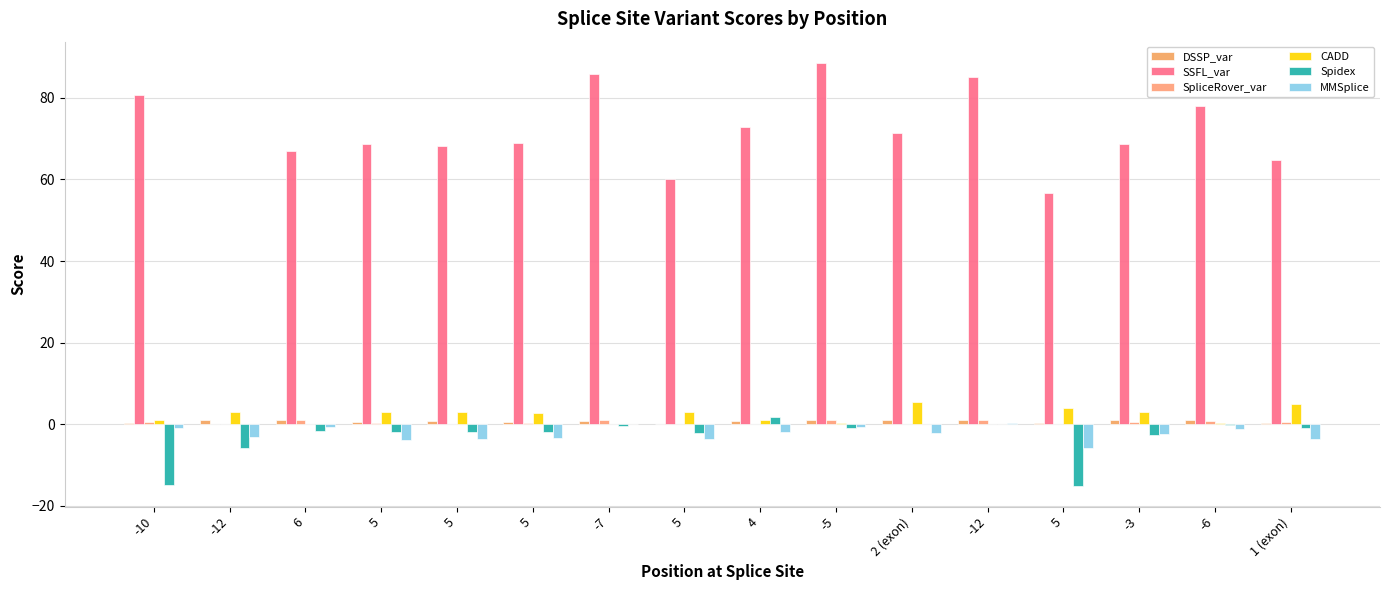

Are the bars horizontal?

No